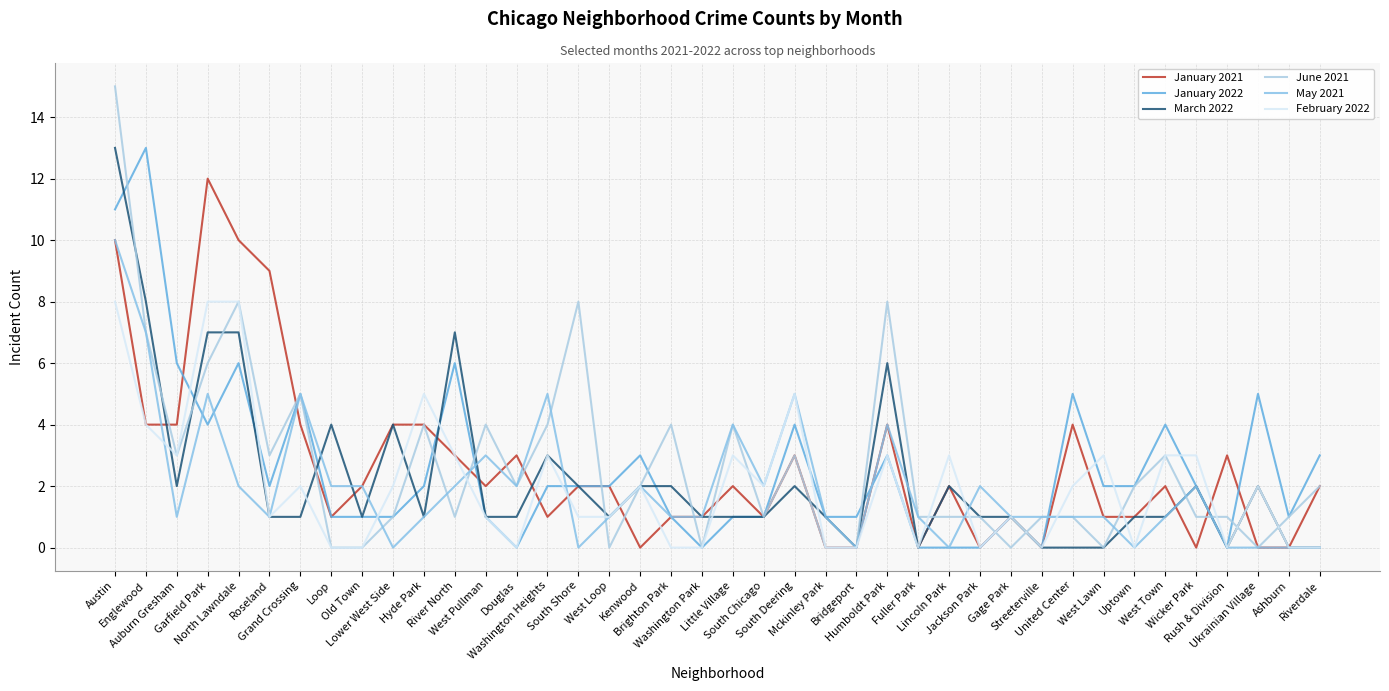

The value of January 2022 at Old Town is 0. True or false?

False